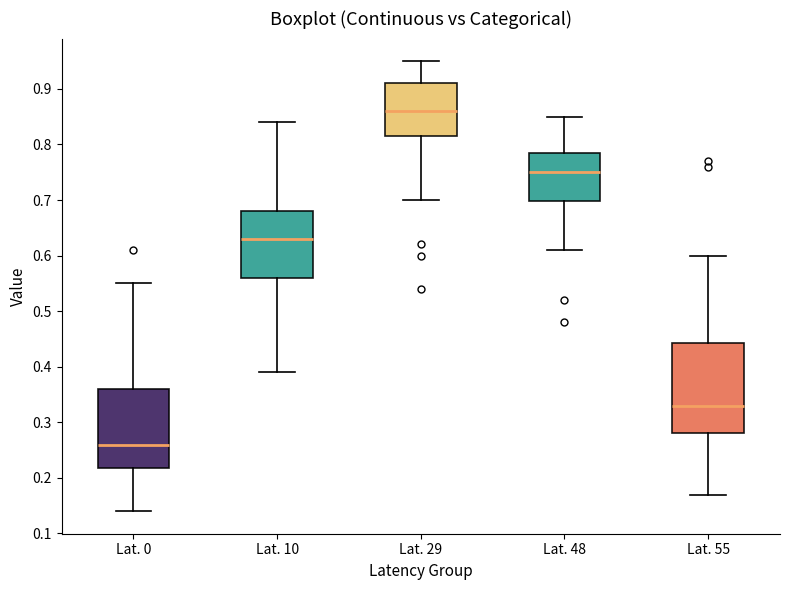

Reading left to right, transcribe this box plot: for each box, give where its median line is, the range the box spans, and where its two whiskers end, as read against the y-axis. The values are not printed on the chart, so give them approximately, as read against the axis.

Lat. 0: median 0.26, box 0.22 to 0.36, whiskers 0.14 to 0.55
Lat. 10: median 0.63, box 0.56 to 0.68, whiskers 0.39 to 0.84
Lat. 29: median 0.86, box 0.82 to 0.91, whiskers 0.70 to 0.95
Lat. 48: median 0.75, box 0.70 to 0.79, whiskers 0.61 to 0.85
Lat. 55: median 0.33, box 0.28 to 0.44, whiskers 0.17 to 0.60